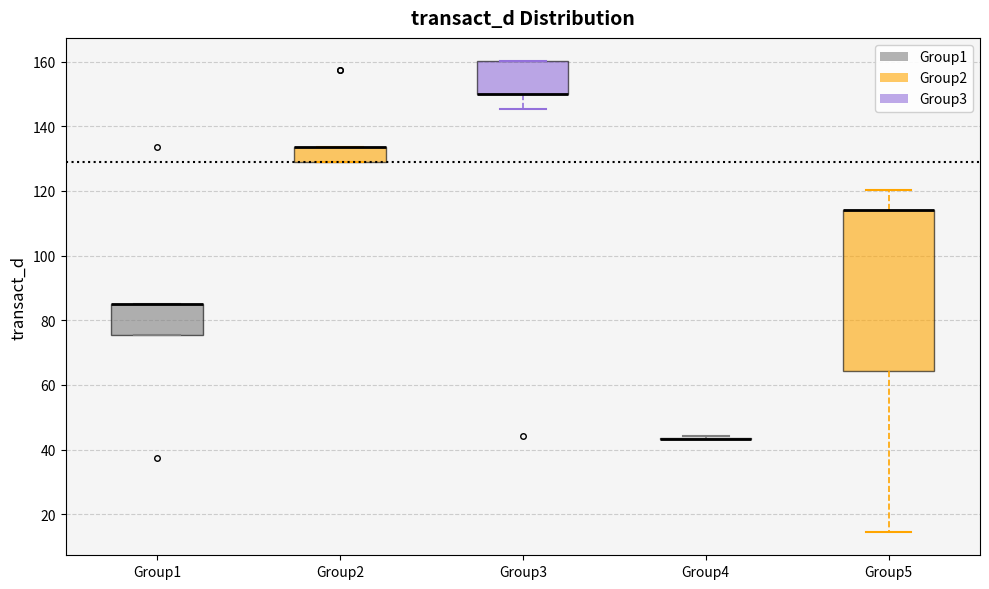

Reading left to right, transcribe this box plot: for each box, give where its median line is, the range the box spans, and where its two whiskers end, as read against the y-axis. The values are not printed on the chart, so give them approximately, as read against the axis.

Group1: median 84 (drawn on the box's upper edge), box 76 to 84, whiskers 76 to 84
Group2: median 134 (drawn on the box's upper edge), box 128 to 134, whiskers 128 to 134
Group3: median 150 (drawn on the box's lower edge), box 150 to 160, whiskers 146 to 160
Group4: box collapsed to a line at 44, whiskers 44 to 44
Group5: median 114 (drawn on the box's upper edge), box 64 to 114, whiskers 14 to 120